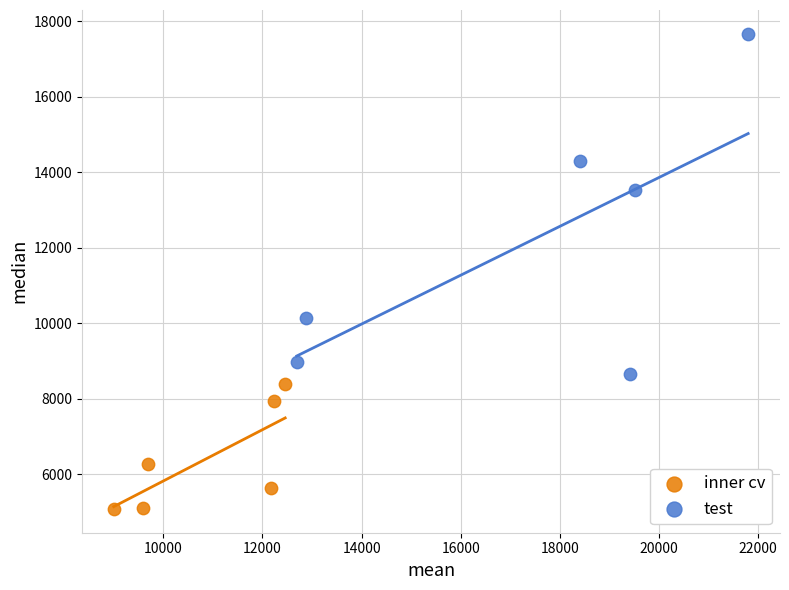

Which series contains the lowest Y value?

inner cv